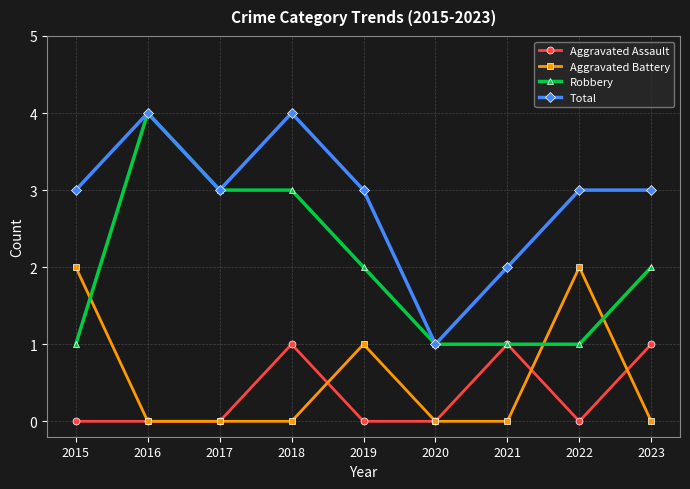

Is it true that Robbery equals 1 at 2020?

True